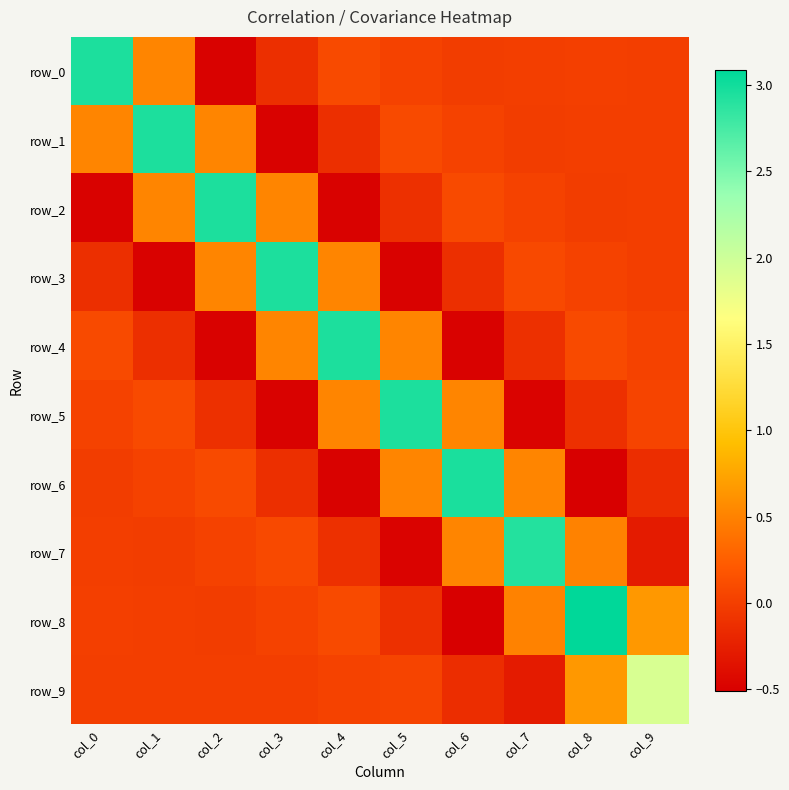

Where does the row_9 series first go above 0?

col_0